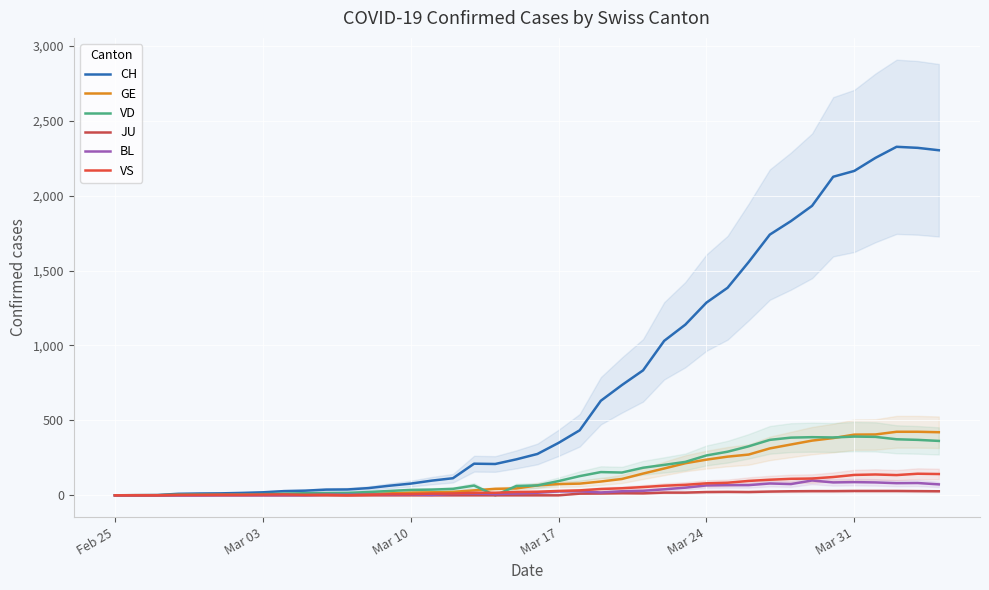

Reading left to right, extract all data points from this chart.

CH: 0	1	2	10	12	13	16	20	28	31	38	39	48	64	78	98	114	211	209	240	276	350	434	631	736	834	1031	1139	1286	1385	1557	1740	1830	1932	2126	2165	2252	2326	2319	2303
GE: 0	1	1	2	3	3	3	4	4	5	7	7	9	13	18	20	23	33	43	46	66	75	78	92	109	145	179	214	238	258	272	313	339	365	382	405	406	424	424	421
VD: 0	0	0	4	4	4	6	8	11	14	15	16	22	29	36	38	43	65	0	62	66	95	128	155	152	184	203	223	266	291	327	370	385	388	386	392	390	374	370	363
JU: 0	0	0	0	0	0	0	0	0	0	0	0	0	0	0	0	0	0	0	0	0	0	11	12	14	13	18	18	22	23	22	25	27	28	28	29	29	29	28	27
BL: 0	0	0	0	0	1	1	1	1	1	4	4	4	4	5	3	9	12	8	12	17	26	27	19	27	30	40	51	66	68	68	79	75	99	86	88	86	81	82	73
VS: 0	0	0	3	3	4	4	5	6	3	3	0	3	7	8	11	12	17	17	22	24	29	33	42	47	55	64	70	80	84	96	104	110	112	122	136	139	135	144	142